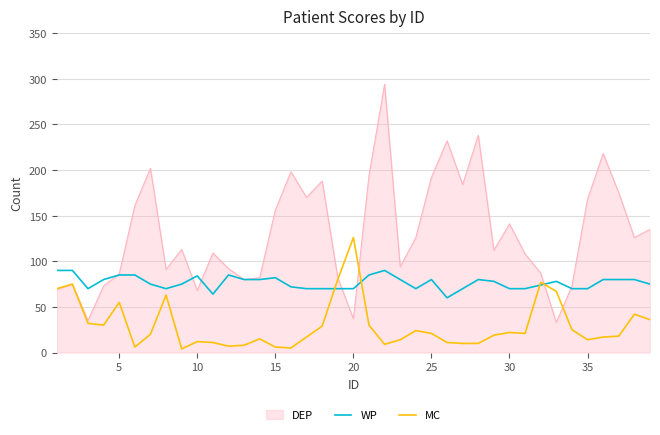

Which series has the largest total across all categories?

DEP